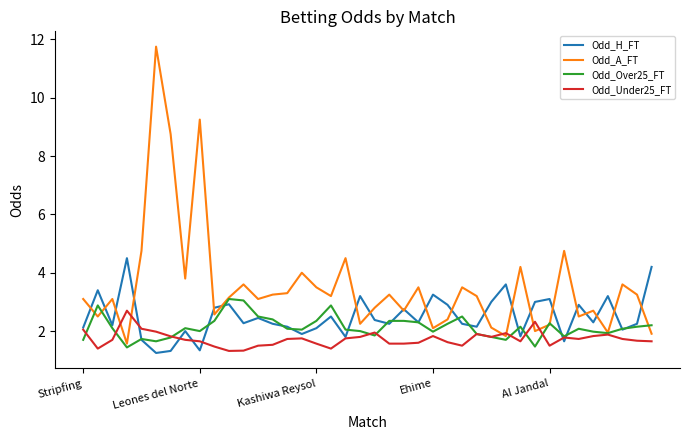

Which series has the largest total across all categories?

Odd_A_FT